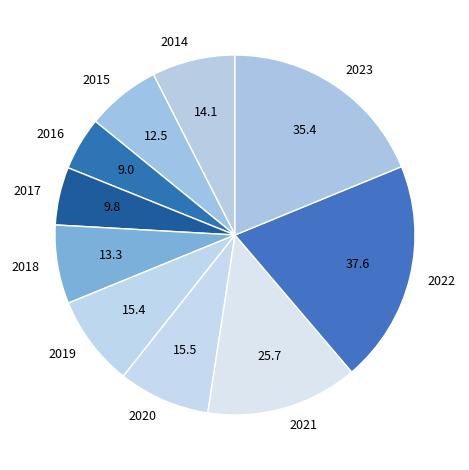

Do 2015 and 2021 together represent more than half of the pie?

No